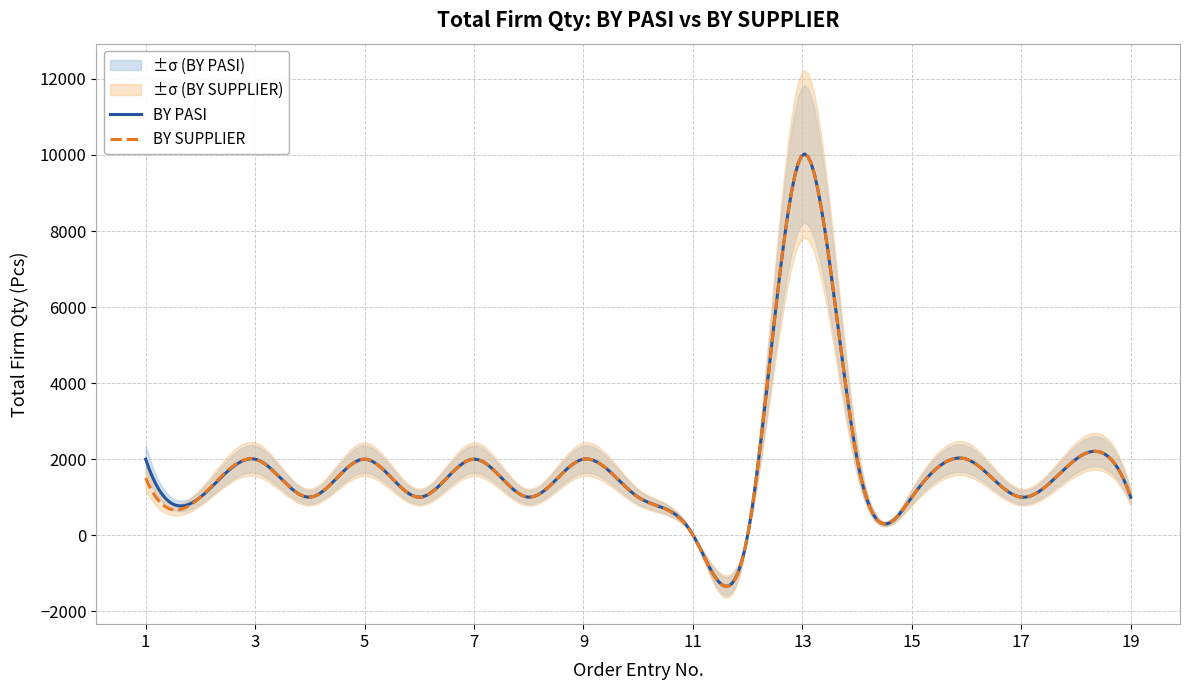

True or false: BY PASI has a value of 15 at 11.

False